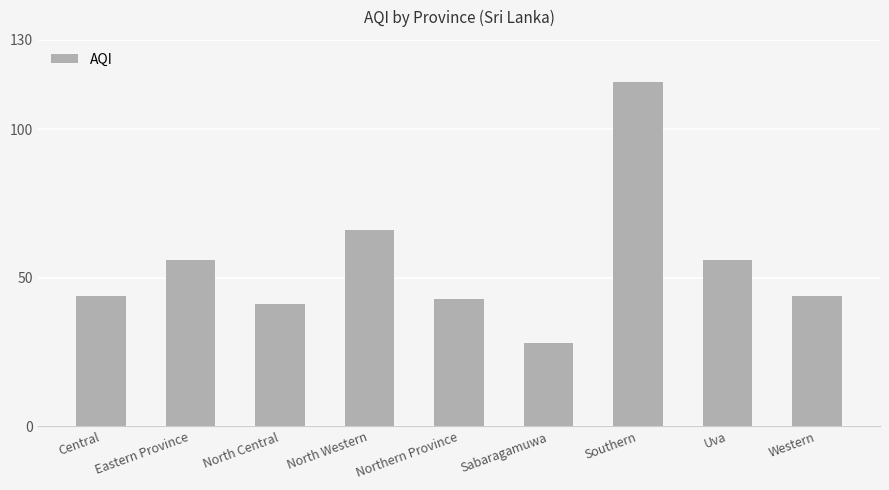

What position from the right is Uva?

2